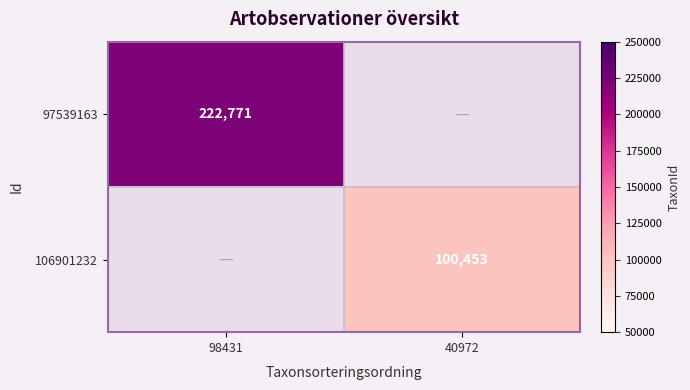

True or false: 106901232 has a value of 36119 at 40972.

False